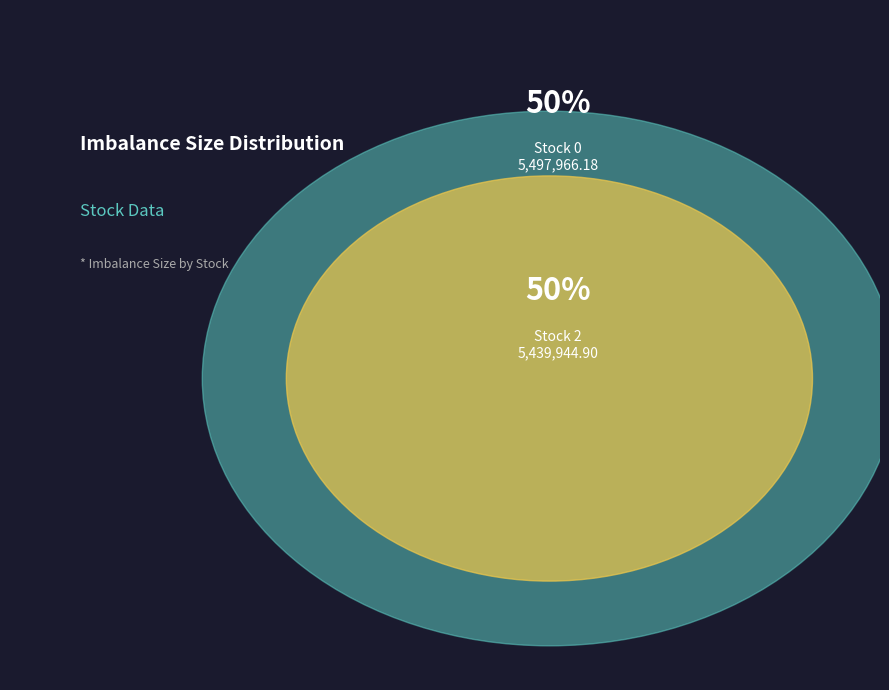

Which slice is the largest?

Stock 0